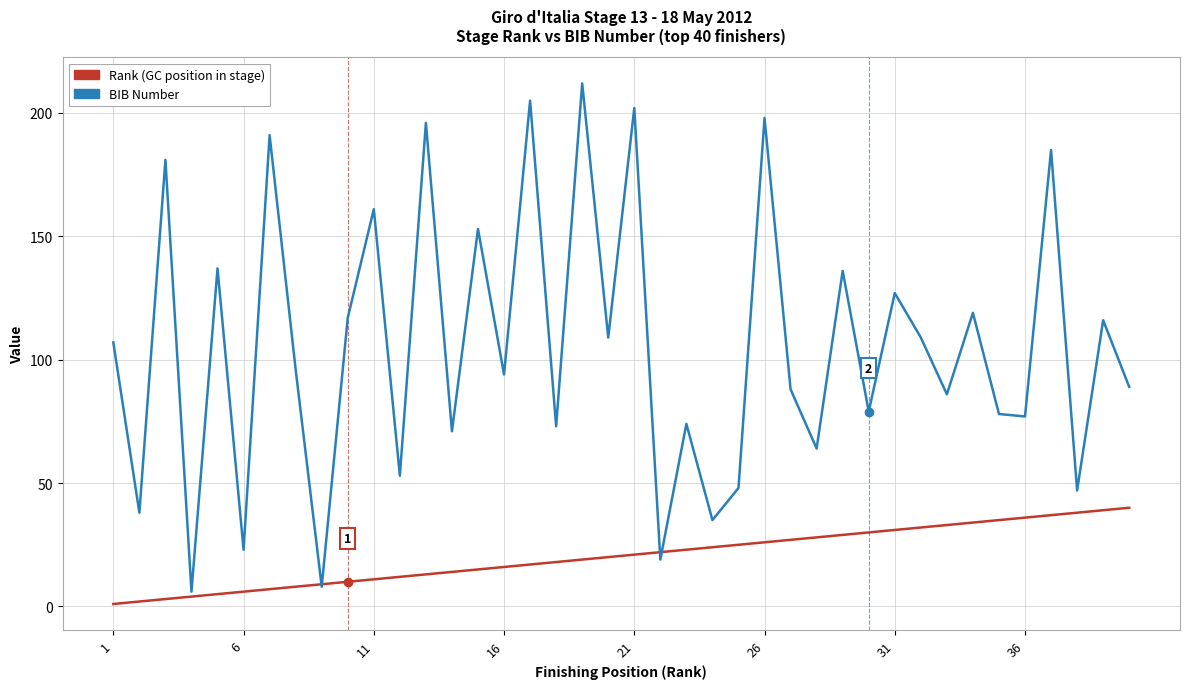

Does the chart display data point markers on the line(s)?

No